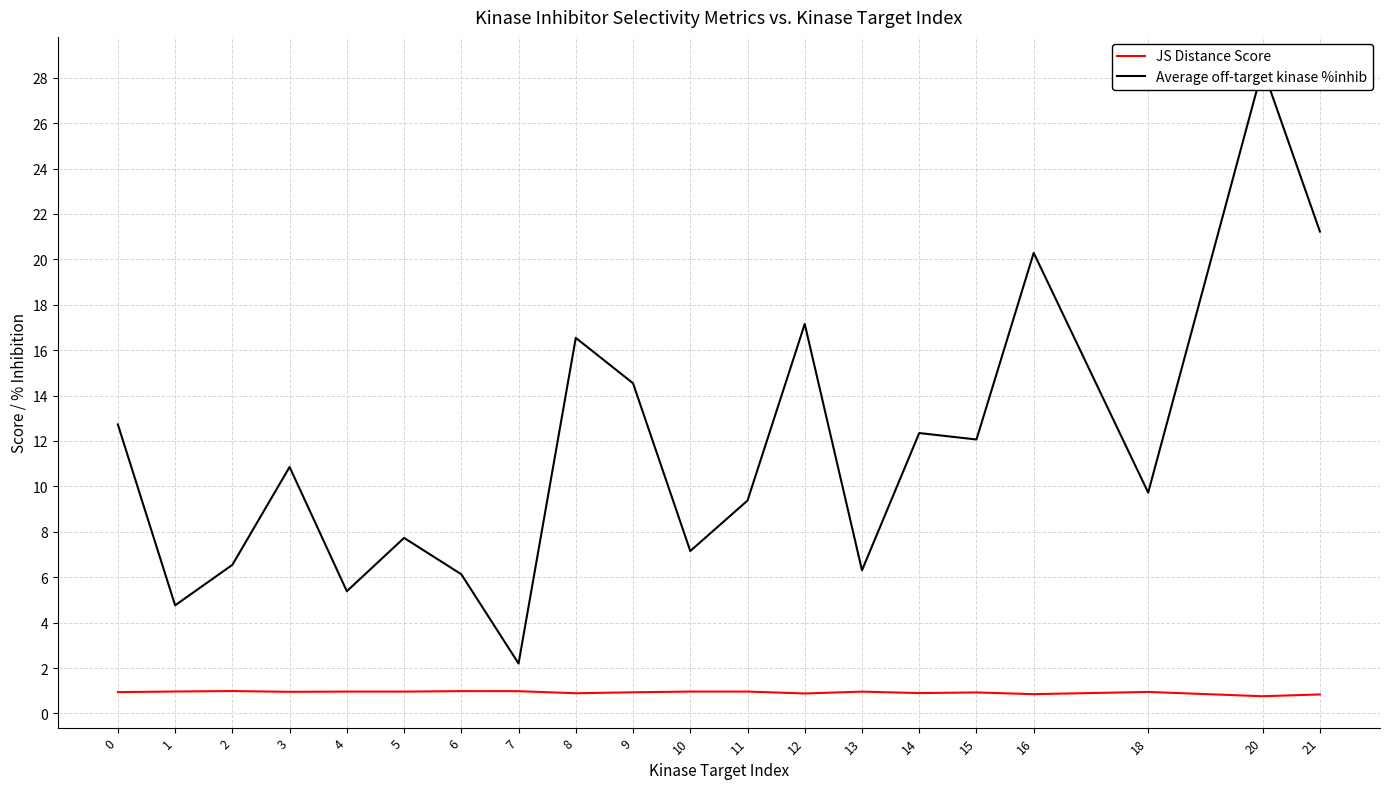

Which category has the highest value in the JS Distance Score series?

2